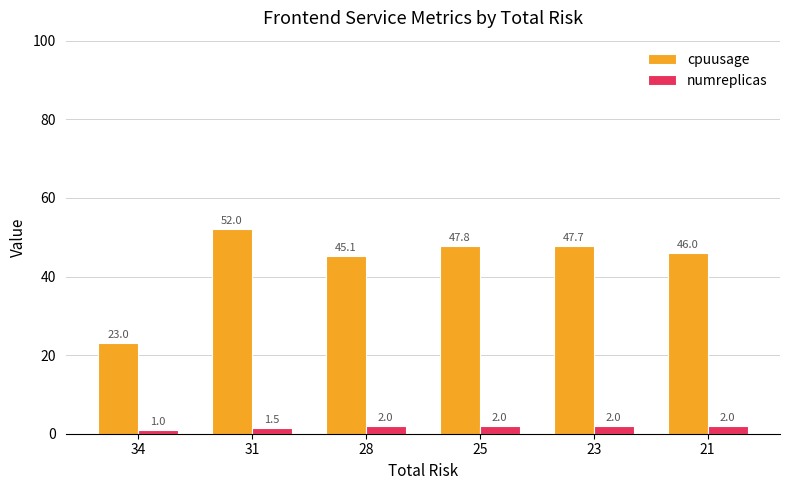

What are all the series names shown in the legend?

cpuusage, numreplicas